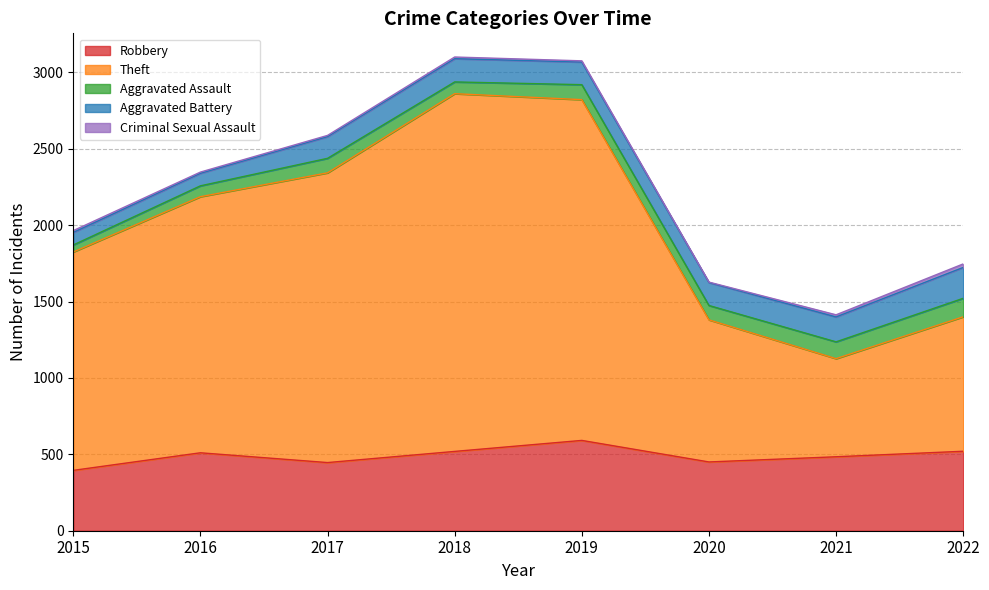

What is the average value of the Aggravated Battery series?

140